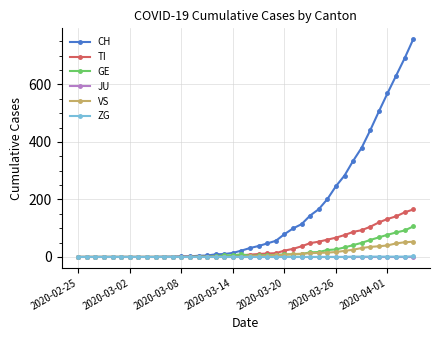

Which series has the widest spread of values?

CH